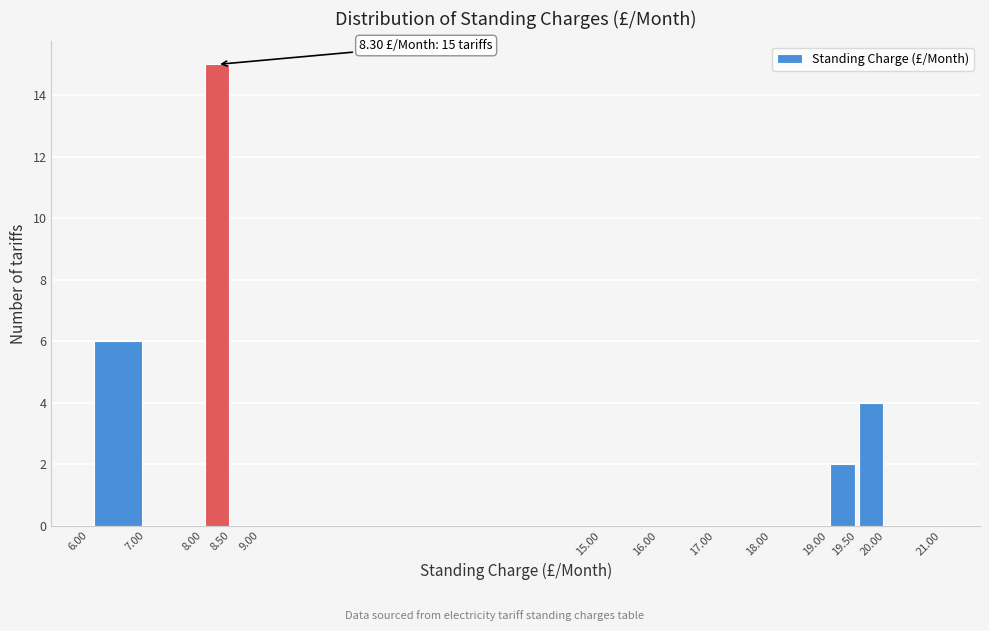

Over which range of the x-axis is the bar tallest?

8.00 to 8.50